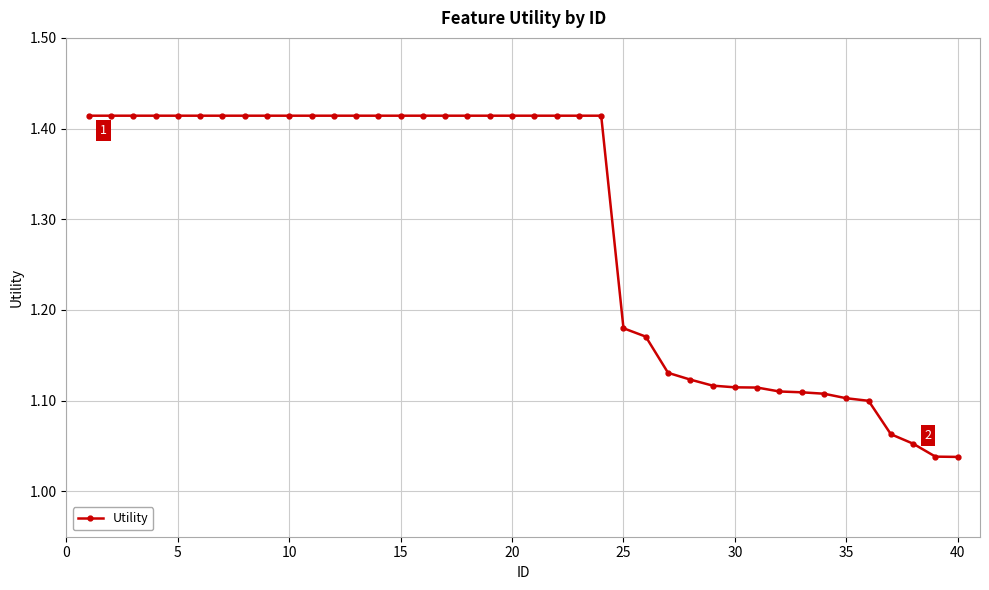

What is the difference between the maximum and second lowest values?

0.4